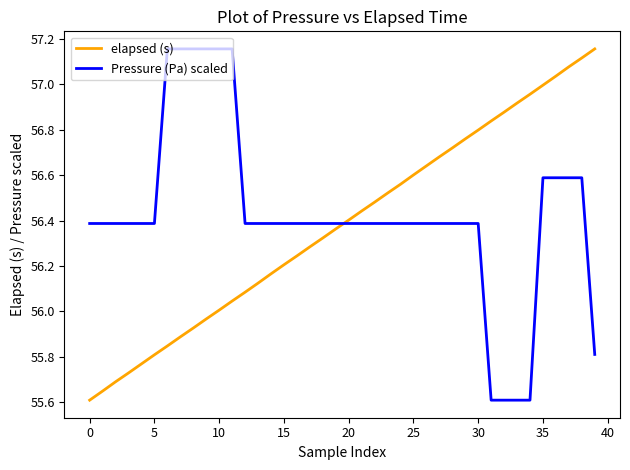

What is the difference between the maximum and minimum values in the Pressure (Pa) scaled series?

1.5